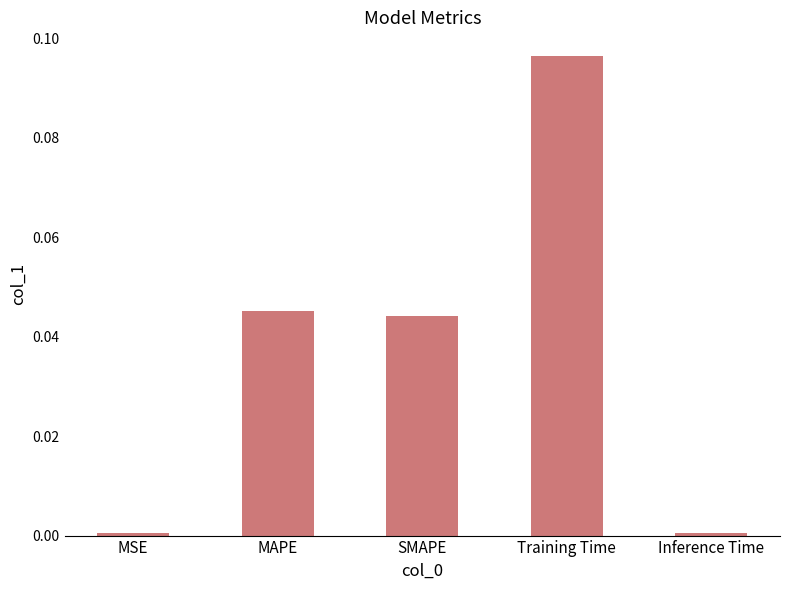

What is the label of the 5th bar from the right?

MSE